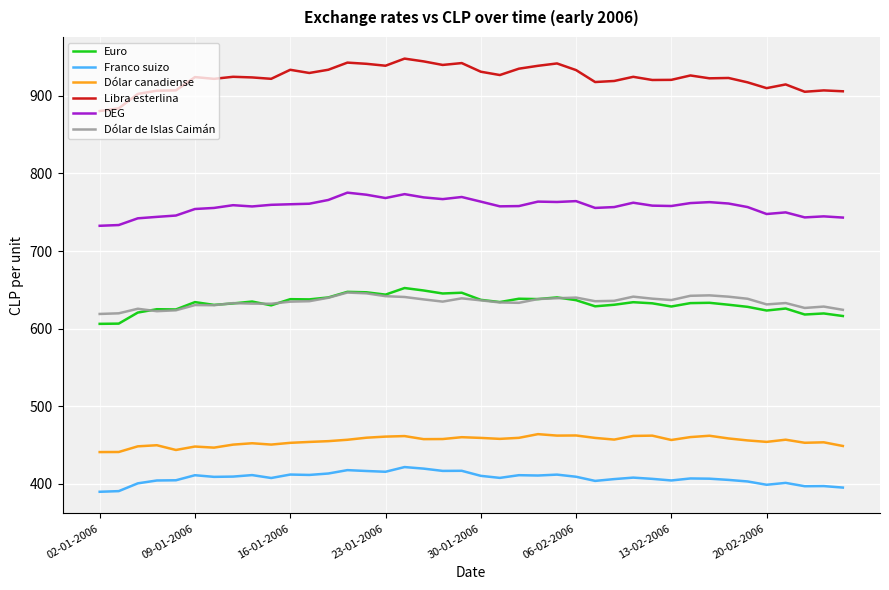

True or false: Dólar canadiense and Dólar de Islas Caimán cross at least once.

False